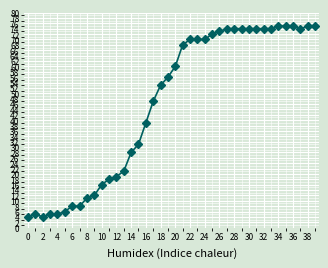

How many data points are less than 60?

20